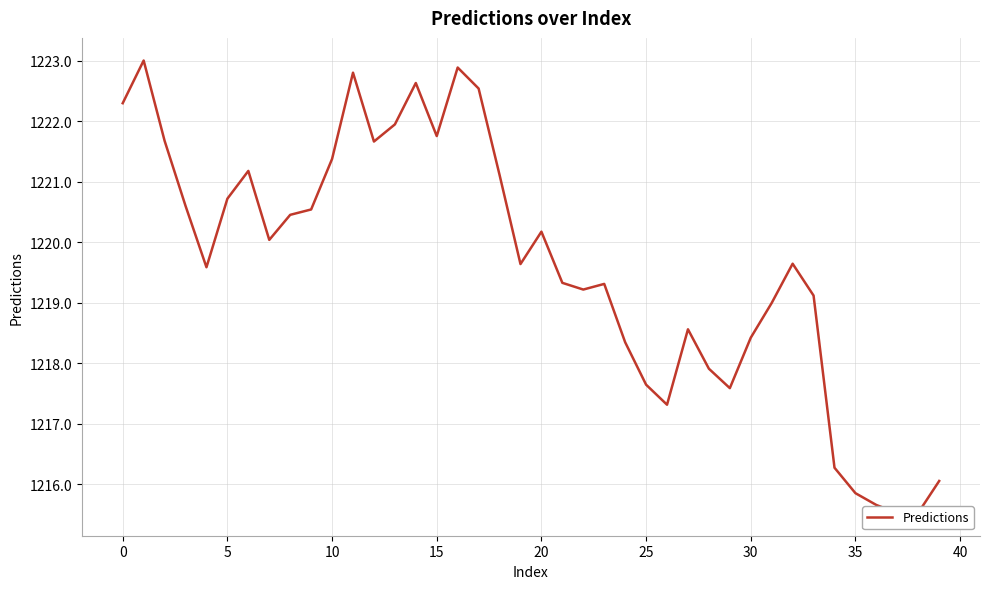

Reading left to right, transcribe all the data shown in this chart.

1222.3	1223.0	1221.7	1220.6	1219.6	1220.7	1221.2	1220.0	1220.5	1220.5	1221.4	1222.8	1221.7	1221.9	1222.6	1221.8	1222.9	1222.5	1221.1	1219.6	1220.2	1219.3	1219.2	1219.3	1218.3	1217.6	1217.3	1218.6	1217.9	1217.6	1218.4	1219.0	1219.6	1219.1	1216.3	1215.9	1215.7	1215.5	1215.5	1216.1